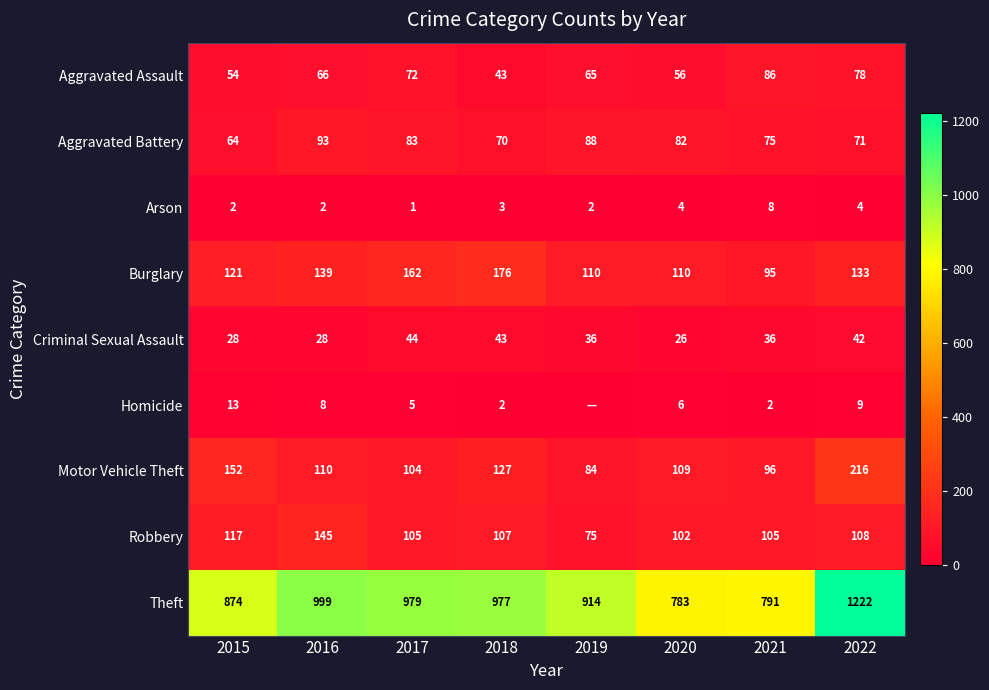

What is the difference between the maximum and minimum values in the Aggravated Assault series?

43